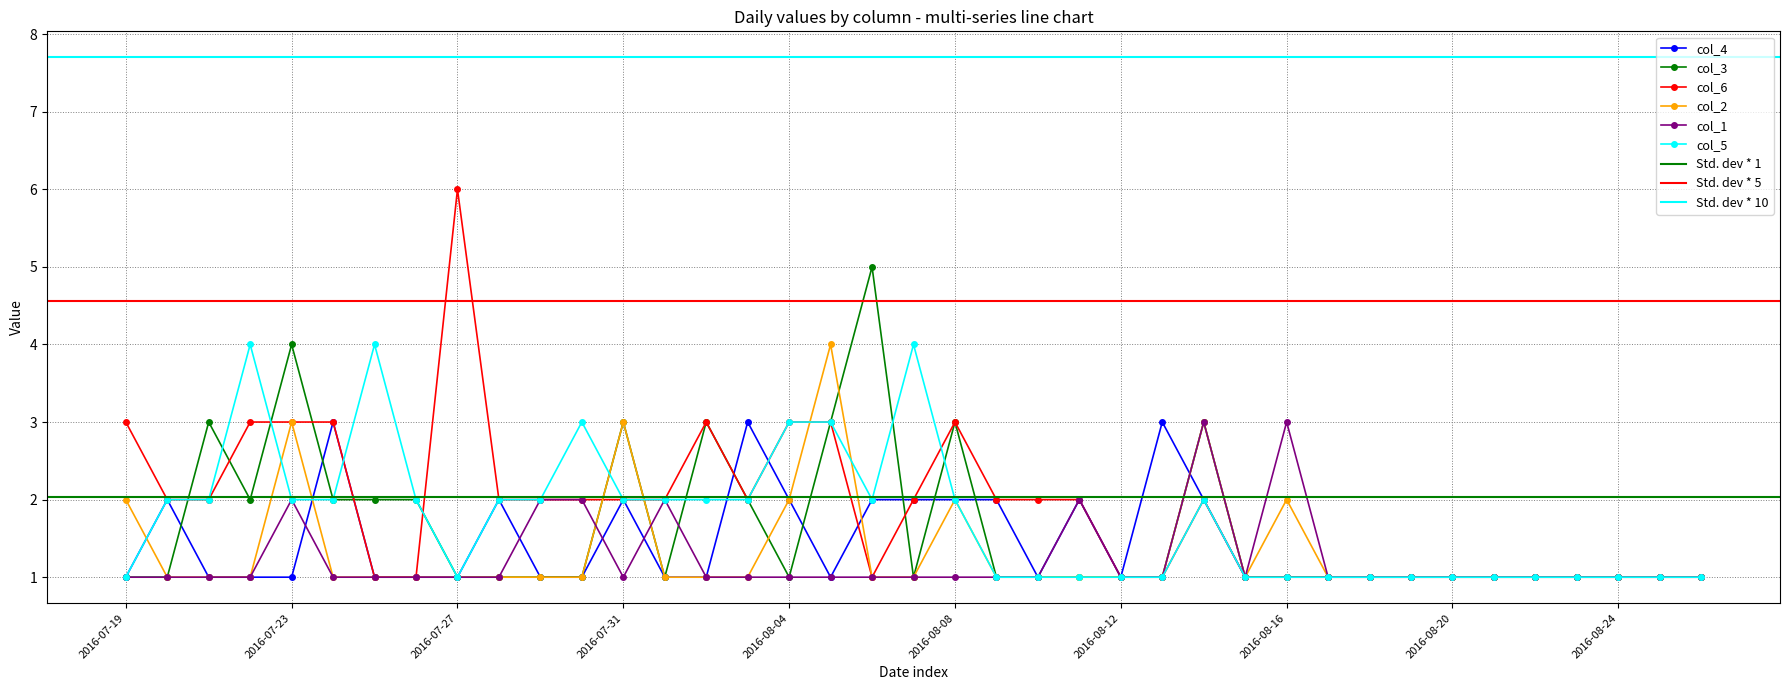

At 2016-08-13, list the series in order from largest to smallest.

col_4, col_3, col_6, col_2, col_1, col_5